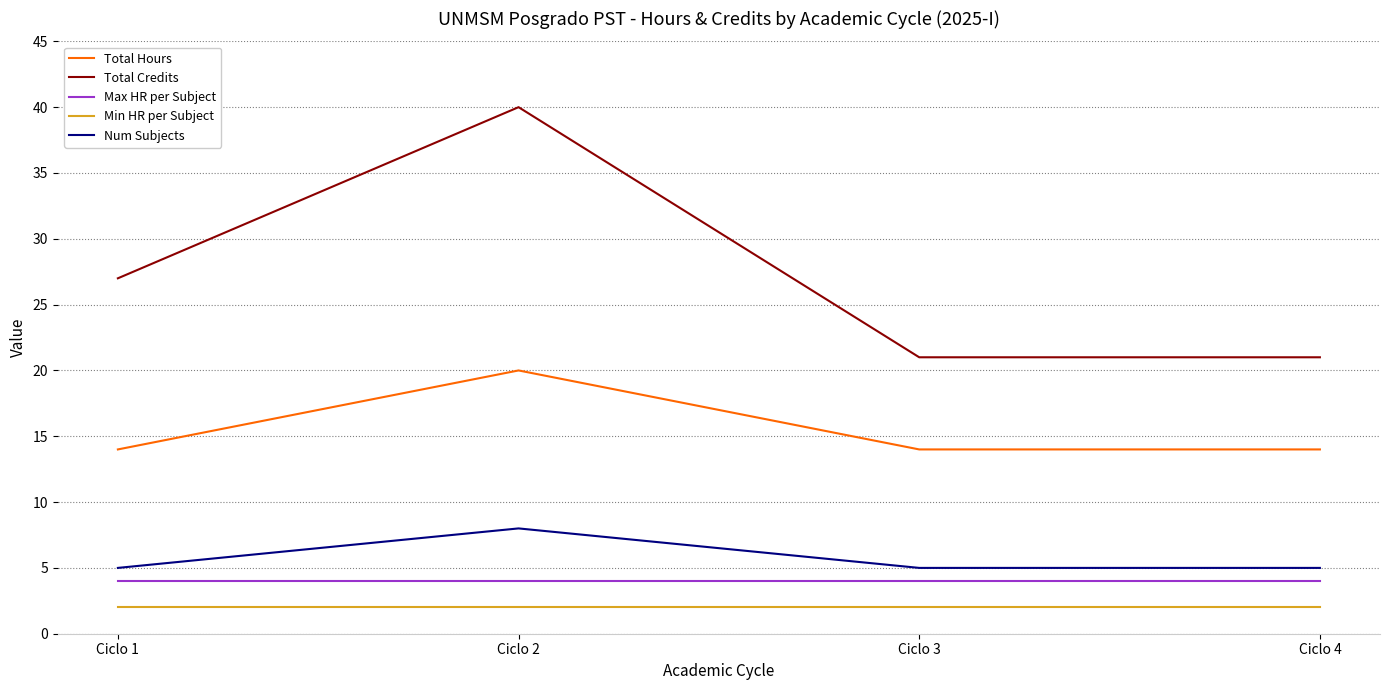

Which series changed the most between Ciclo 1 and Ciclo 2?

Total Credits